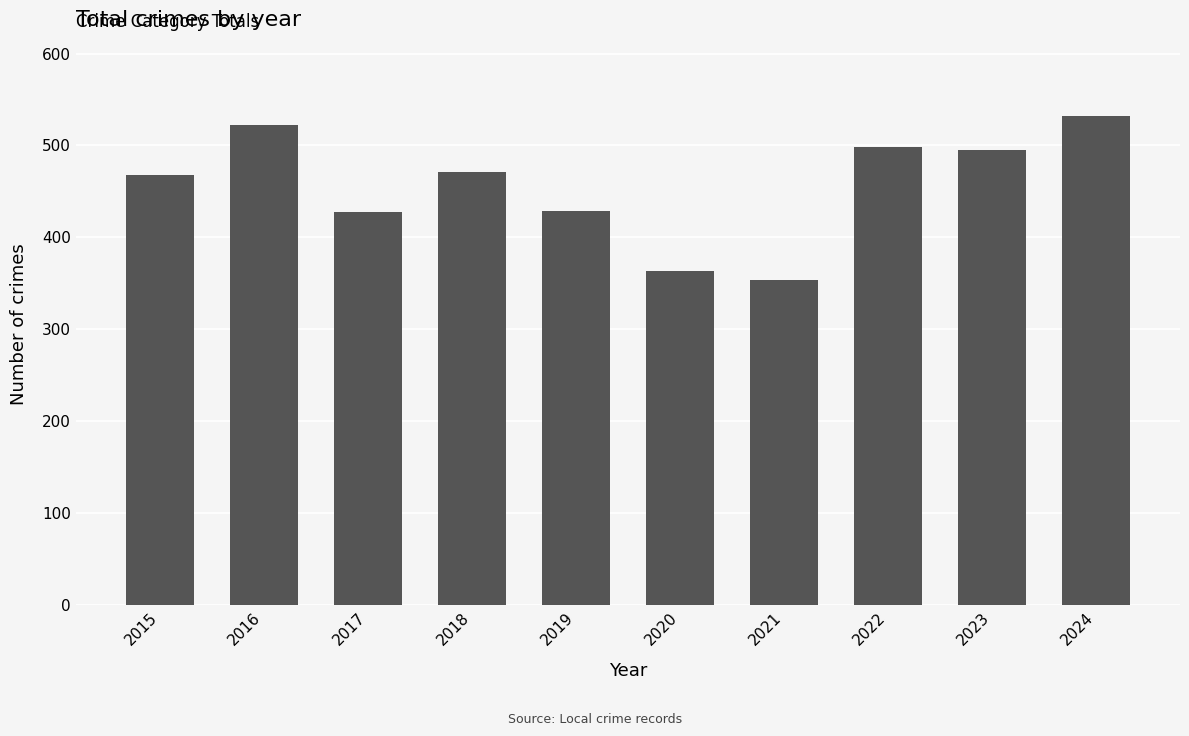

What is the greatest value displayed?

532